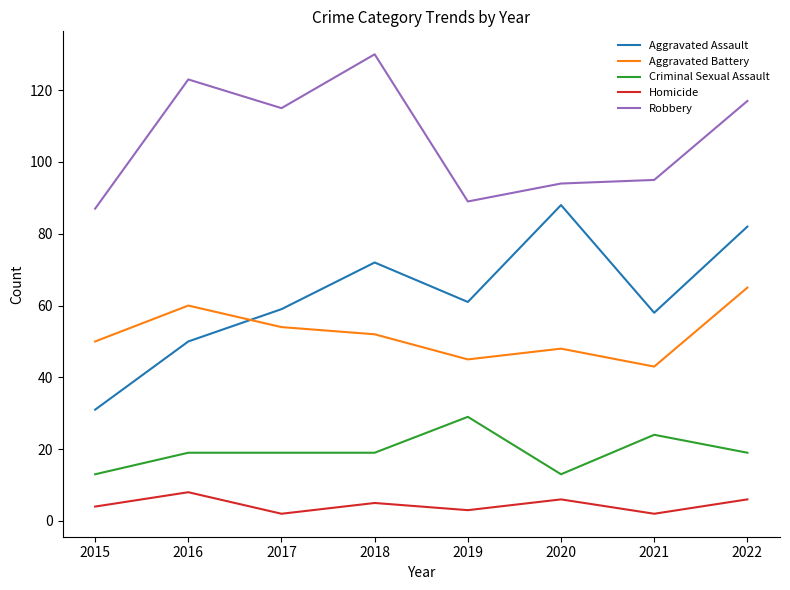

True or false: Homicide and Aggravated Battery intersect in this chart.

False